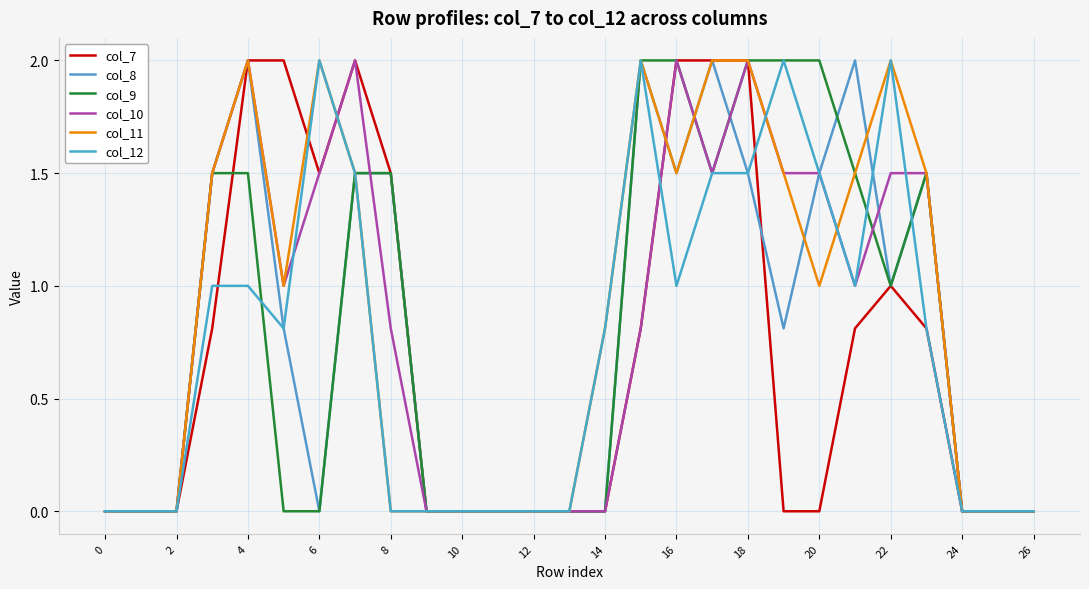

How many lines are shown in the chart?

6